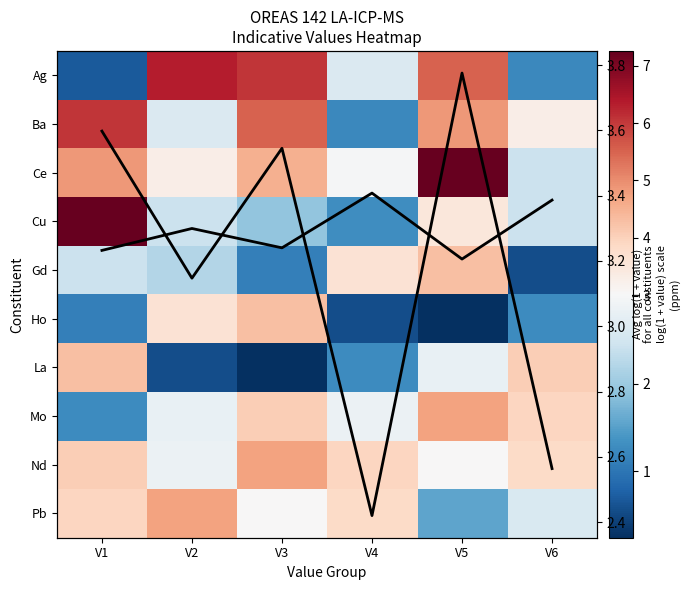

At which label does Ho reach its minimum?

V5